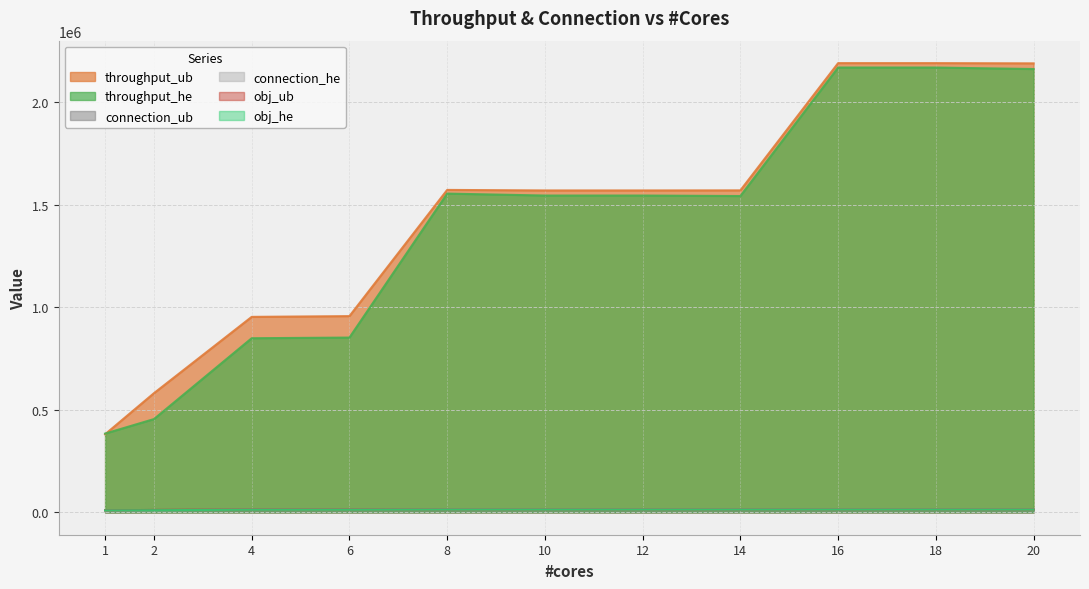

Reading left to right, what are all the values shown in this chart?

throughput_ub: 380204	580604	952610	956269	1571550	1569019	1569019	1569366	2189696	2189696	2188596
throughput_he: 383572	454304	848503	851703	1553634	1544153	1544153	1541751	2168218	2168218	2160879
connection_ub: 9500	11278	12962	12975	13249	13249	13249	13249	13249	13249	13250
connection_he: 8952	10133	12261	12269	13052	13060	13060	13067	13128	13128	13107
obj_ub: 9500	11278	12962	12975	13249	13249	13249	13249	13249	13249	13250
obj_he: 8952	10133	12261	12269	13052	13060	13060	13067	13128	13128	13107